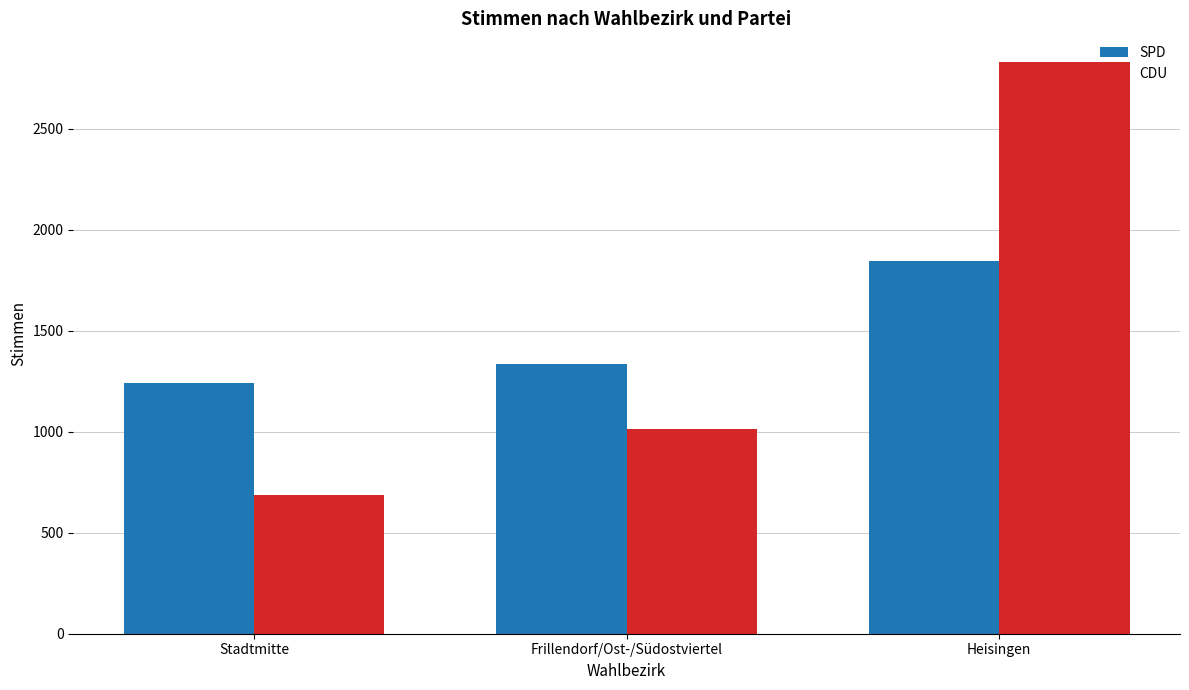

What is the difference between the maximum and second lowest values in the SPD series?

511